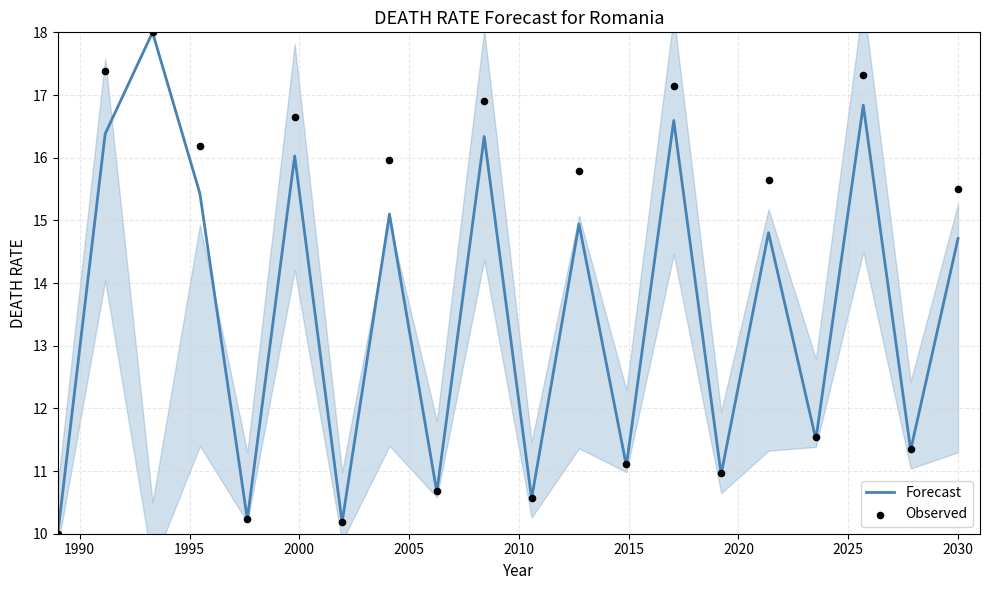

What is the minimum value for Forecast?

10.0